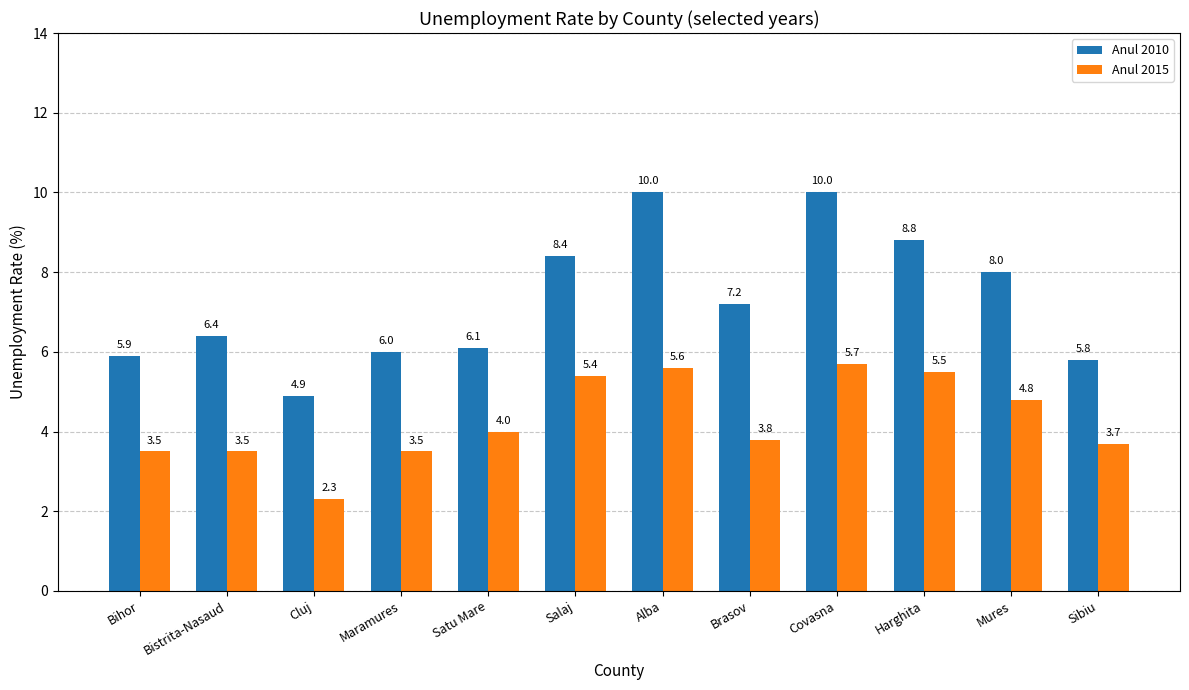

Between Maramures and Harghita, which series saw the biggest shift?

Anul 2010